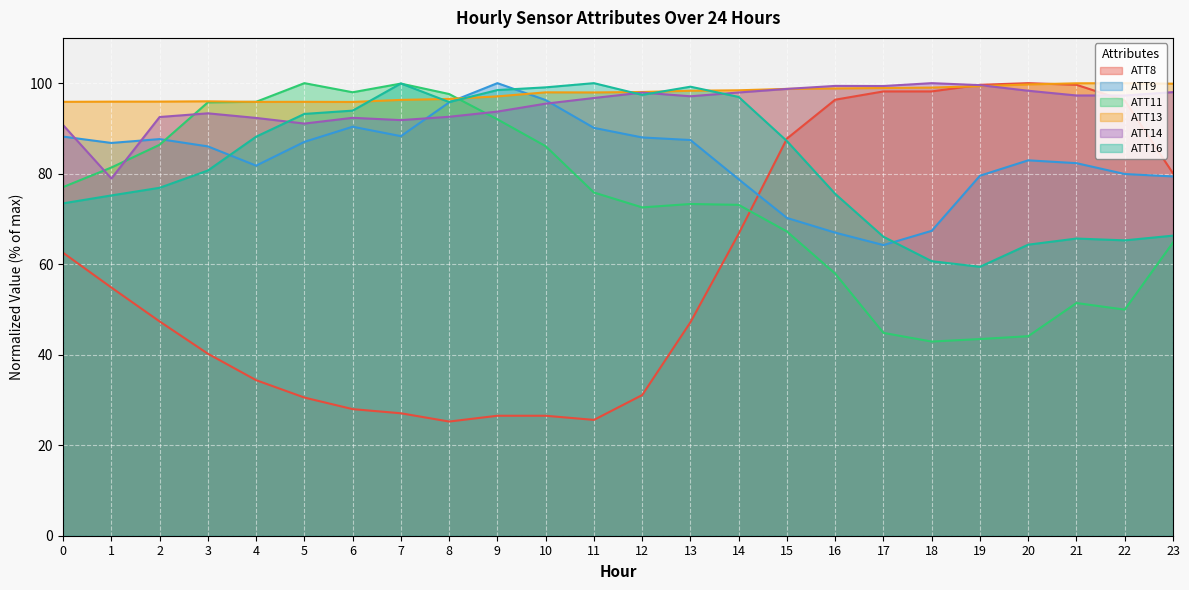

Count the number of categories in the chart.

24